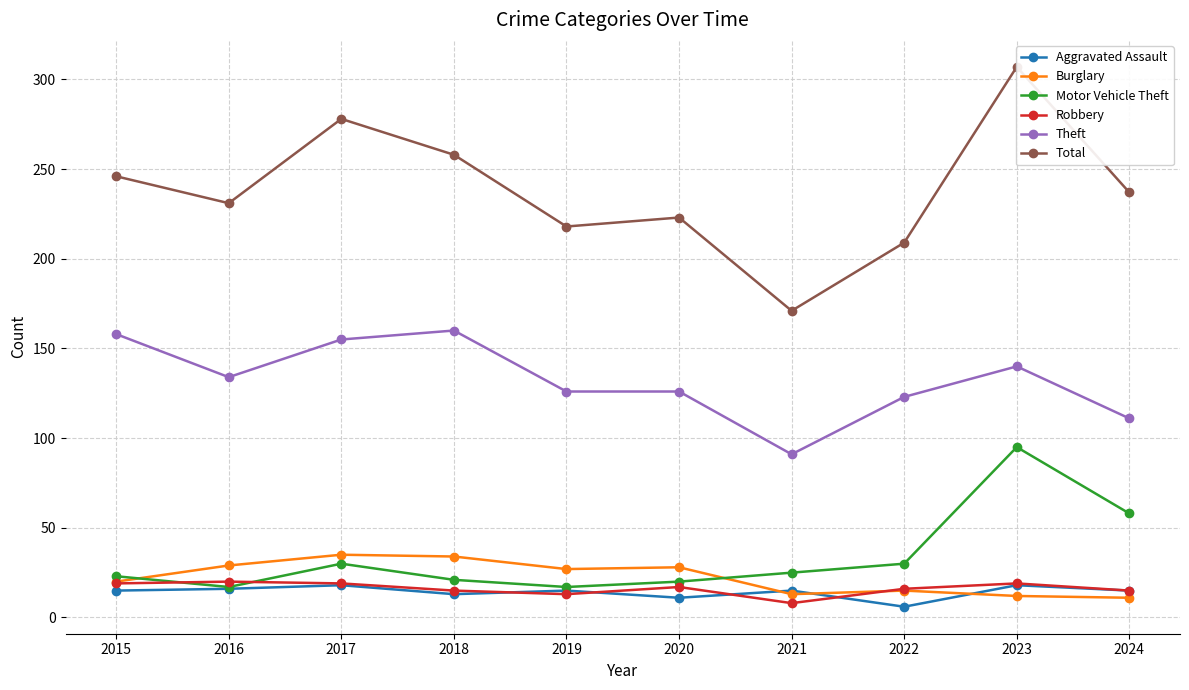

Reading left to right, transcribe all the data shown in this chart.

Aggravated Assault: 15	16	18	13	15	11	15	6	18	15
Burglary: 20	29	35	34	27	28	13	15	12	11
Motor Vehicle Theft: 23	17	30	21	17	20	25	30	95	58
Robbery: 19	20	19	15	13	17	8	16	19	15
Theft: 158	134	155	160	126	126	91	123	140	111
Total: 246	231	278	258	218	223	171	209	307	237